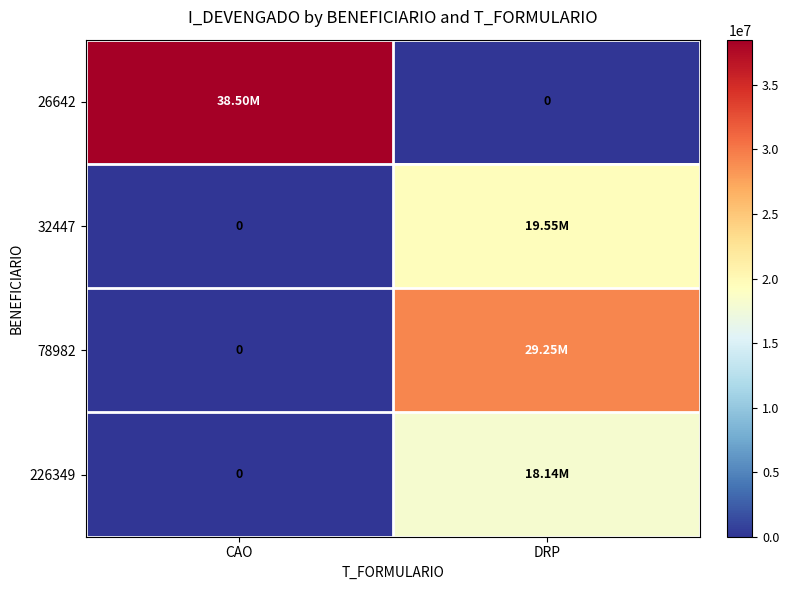

What is the sum of all 226349 values?

18138647.5